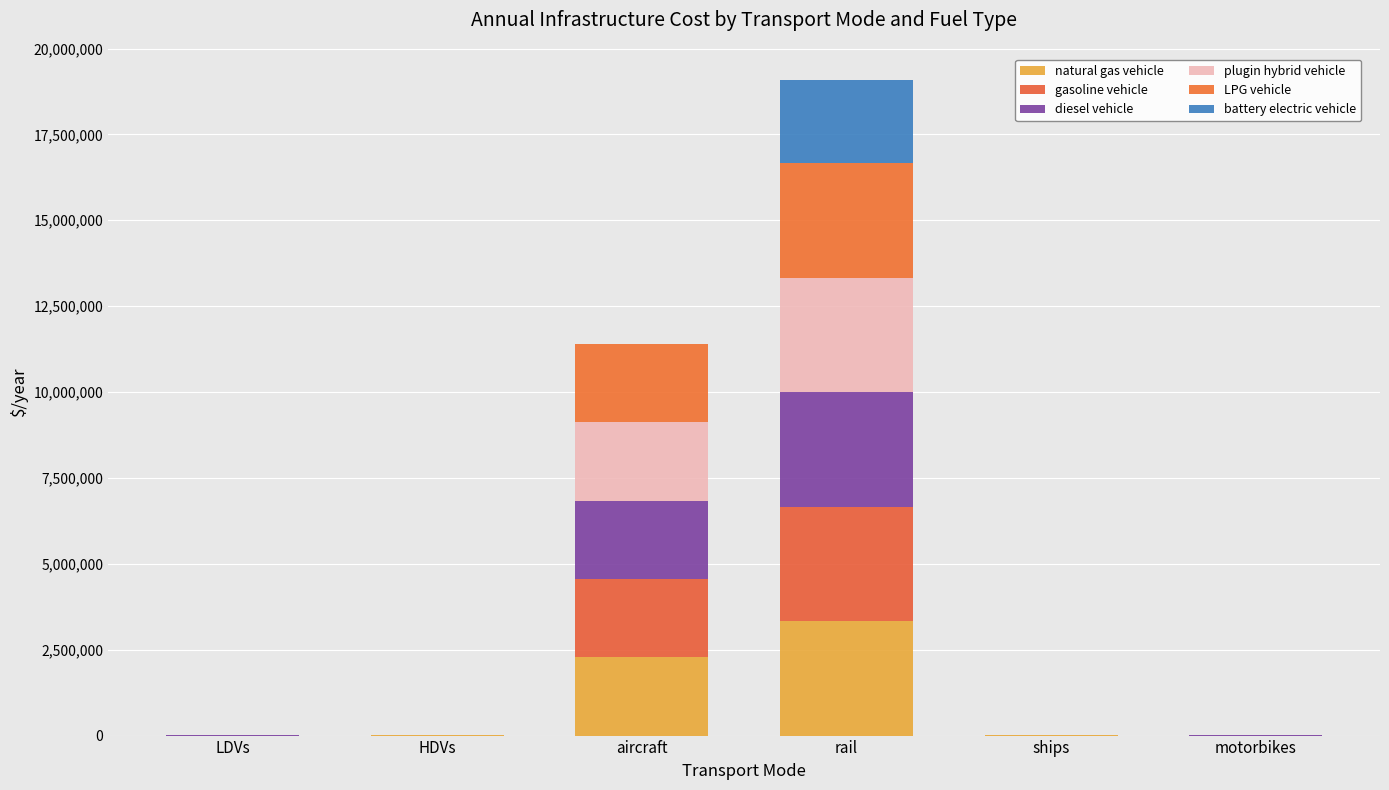

The value of gasoline vehicle at rail is 1549331.9. True or false?

False